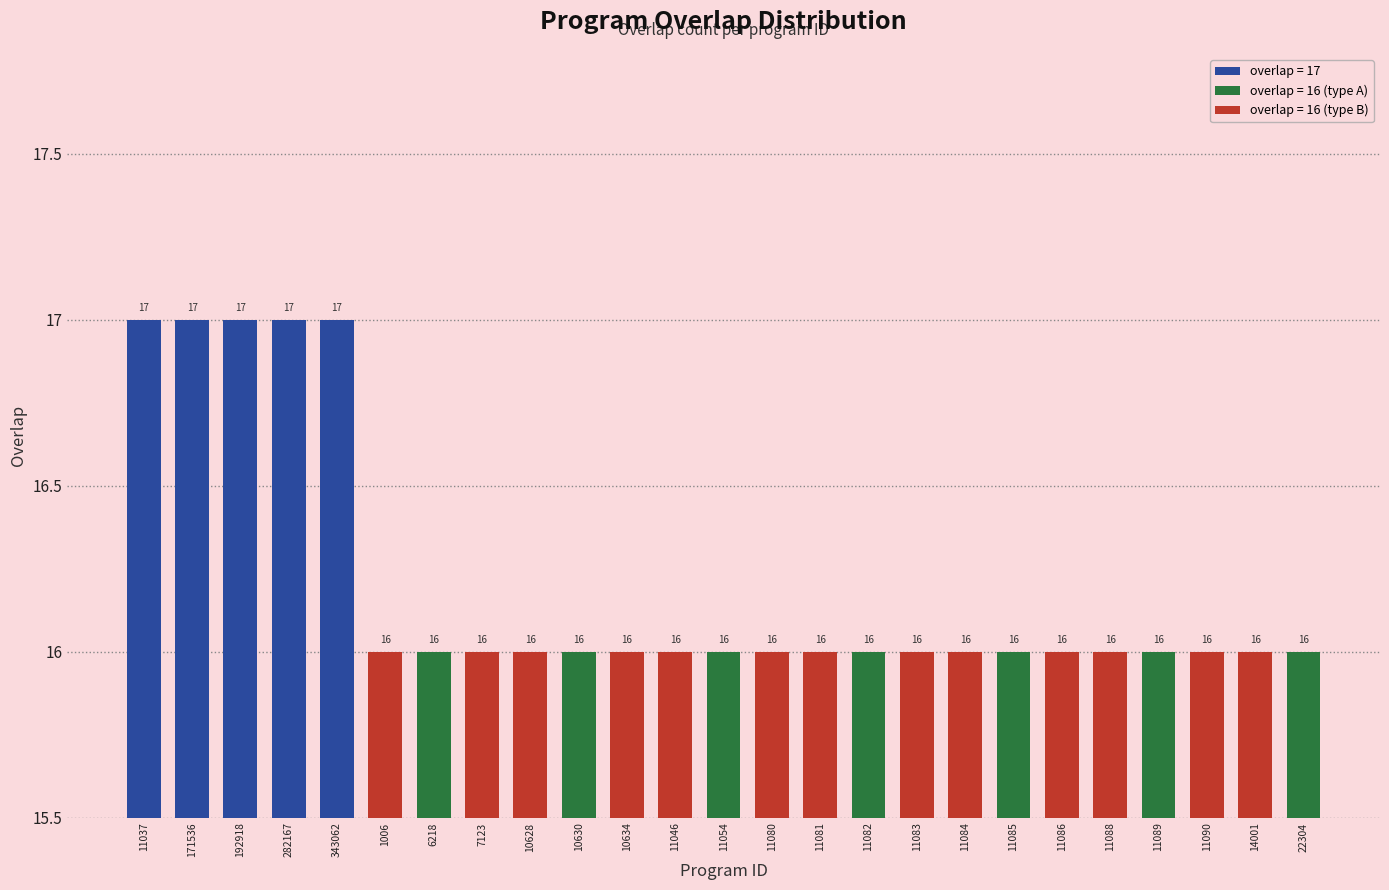

What is the maximum value shown in the chart?

17